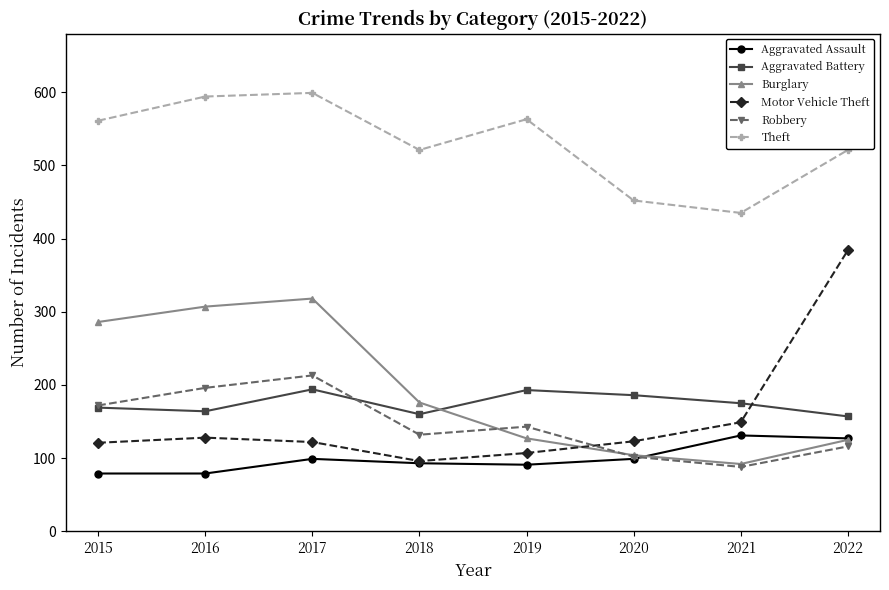

True or false: Aggravated Battery and Aggravated Assault intersect in this chart.

False